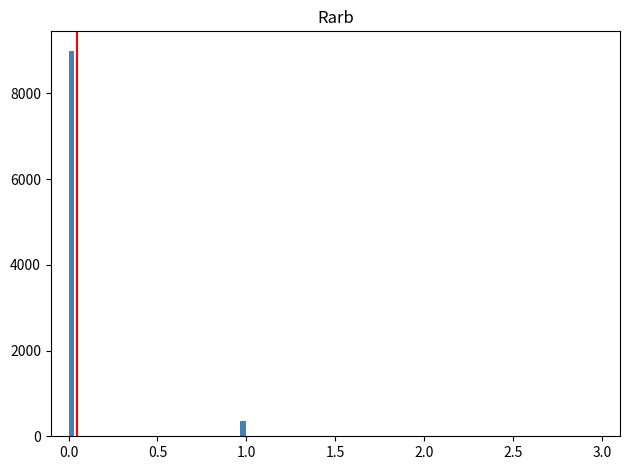

Around what value on the x-axis is the tallest bar? Give the approximate position of its centre, as read against the axis.

0.00